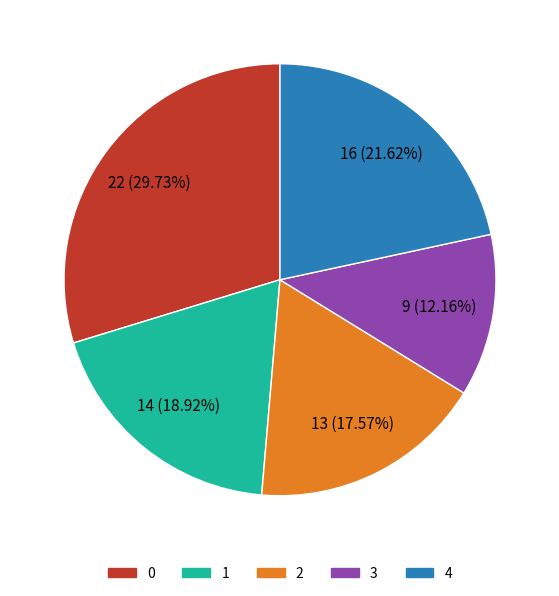

To the nearest percent, what is the combined percentage of 3 and 1?

31%